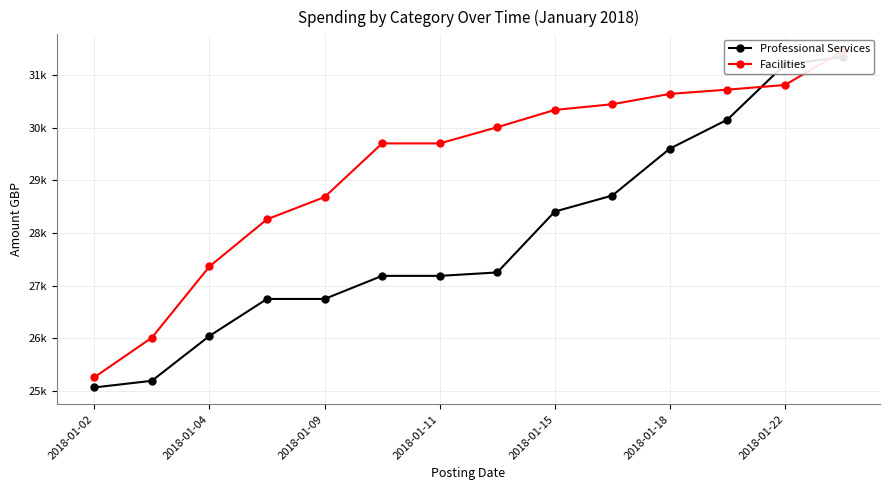

List the series in order of their overall mean, highest first.

Facilities, Professional Services